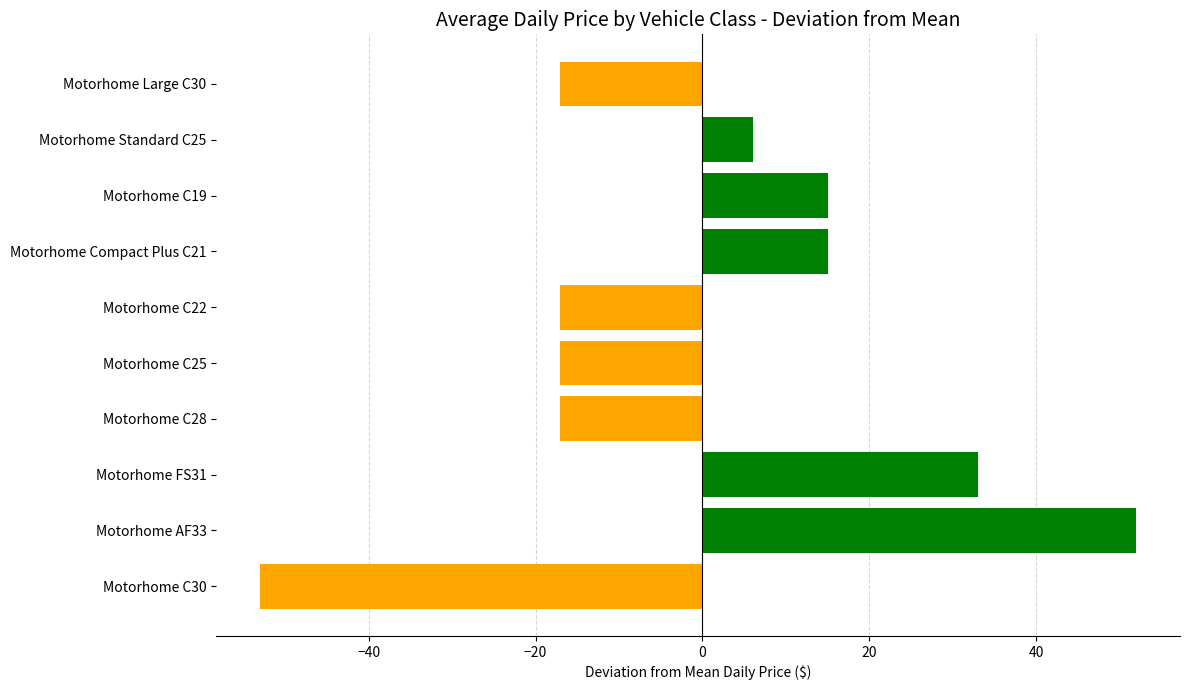

How many data points does each series have?

10